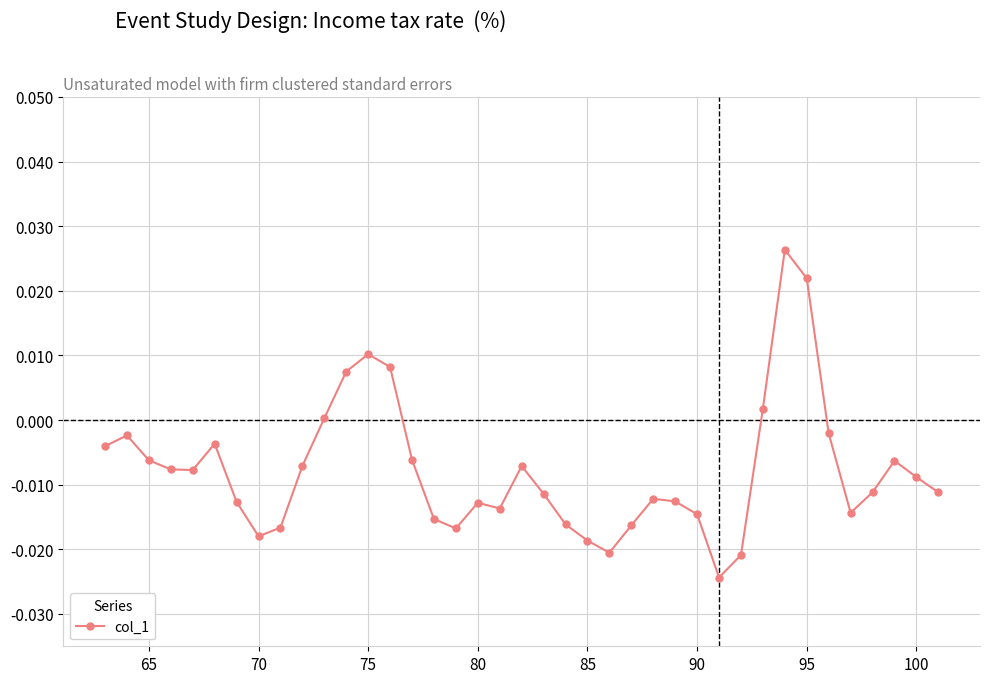

What is the sum of all values?

-0.3